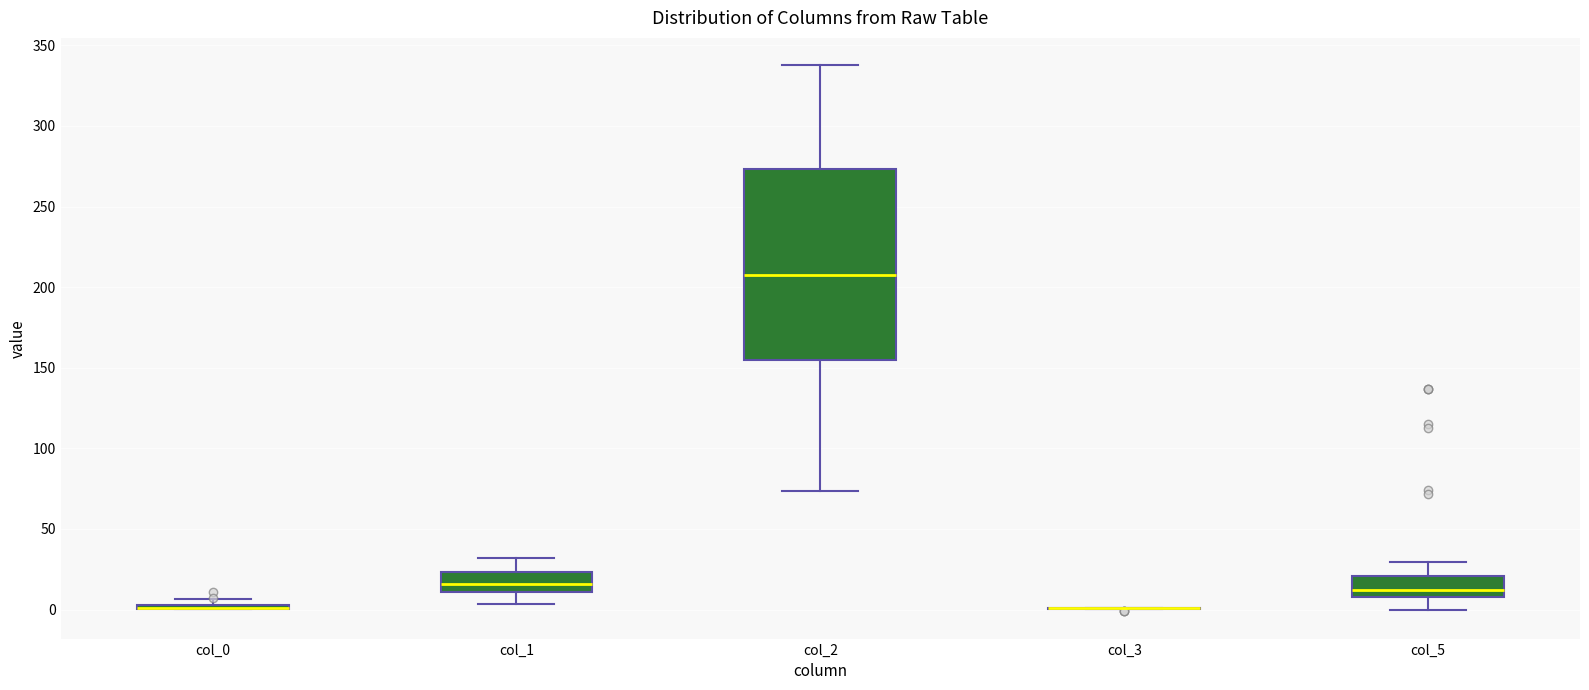

Comparing the boxes themselves (not the whiskers), which one is the tallest?

col_2